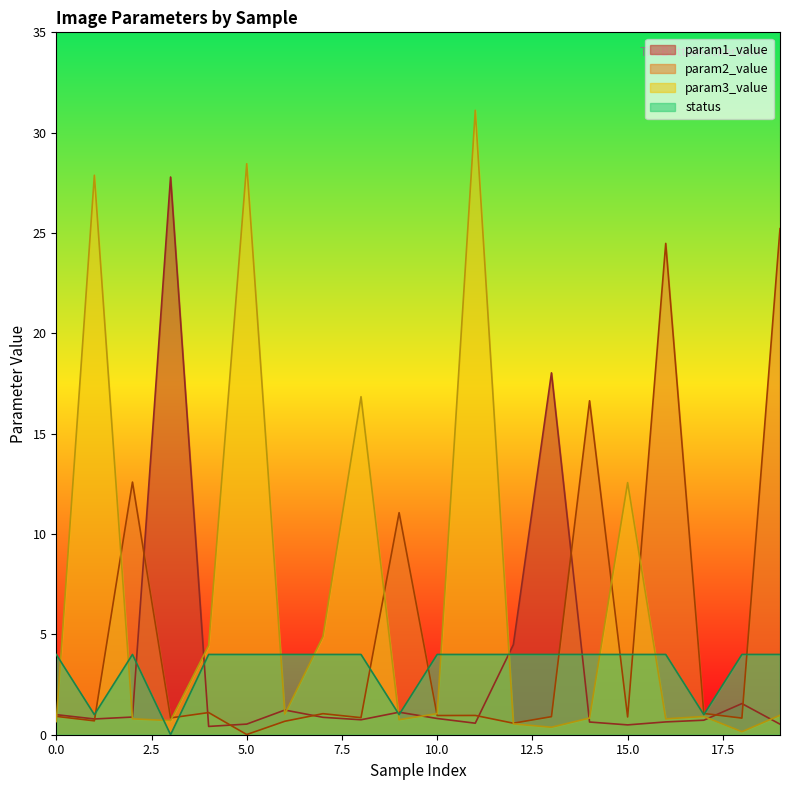

How many data points does each series have?

20